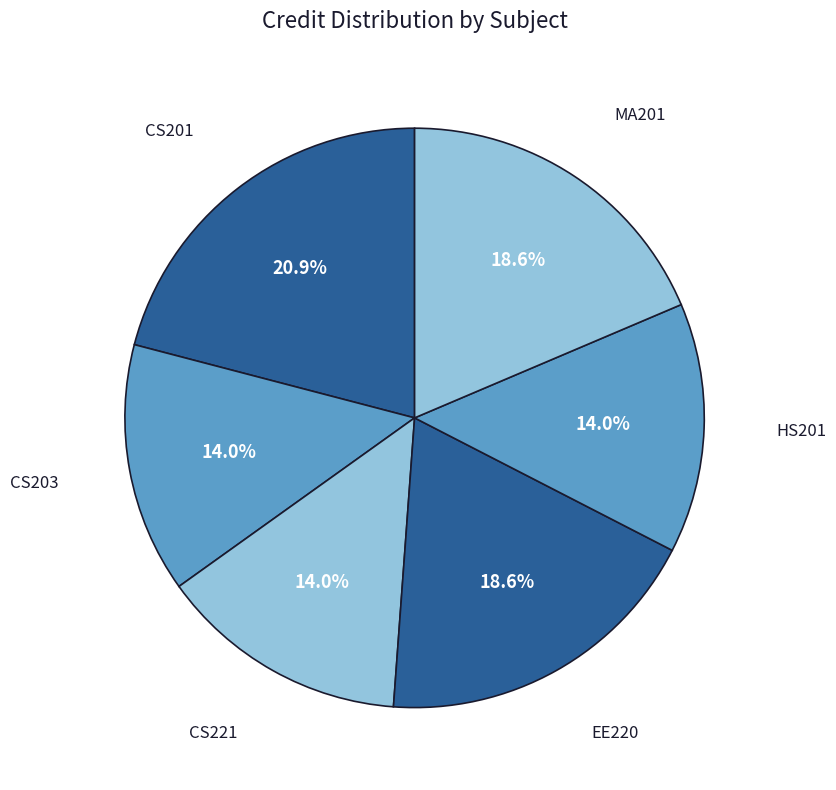

How many slices are in this pie chart?

6